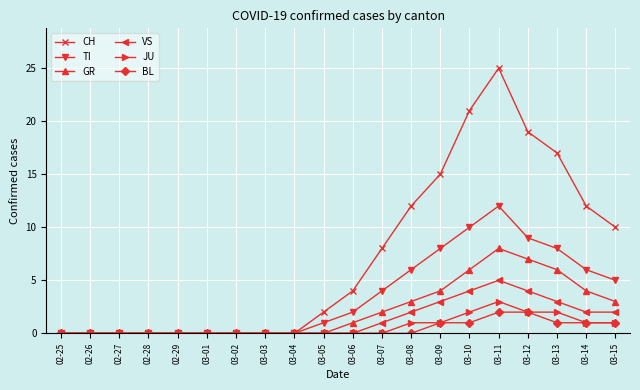

Reading left to right, extract all data points from this chart.

CH: 0	0	0	0	0	0	0	0	0	2	4	8	12	15	21	25	19	17	12	10
TI: 0	0	0	0	0	0	0	0	0	1	2	4	6	8	10	12	9	8	6	5
GR: 0	0	0	0	0	0	0	0	0	0	1	2	3	4	6	8	7	6	4	3
VS: 0	0	0	0	0	0	0	0	0	0	0	1	2	3	4	5	4	3	2	2
JU: 0	0	0	0	0	0	0	0	0	0	0	0	1	1	2	3	2	2	1	1
BL: 0	0	0	0	0	0	0	0	0	0	0	0	0	1	1	2	2	1	1	1